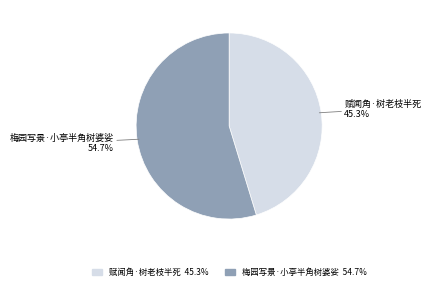

Which category has the smallest portion of the pie?

赋闻角·树老枝半死